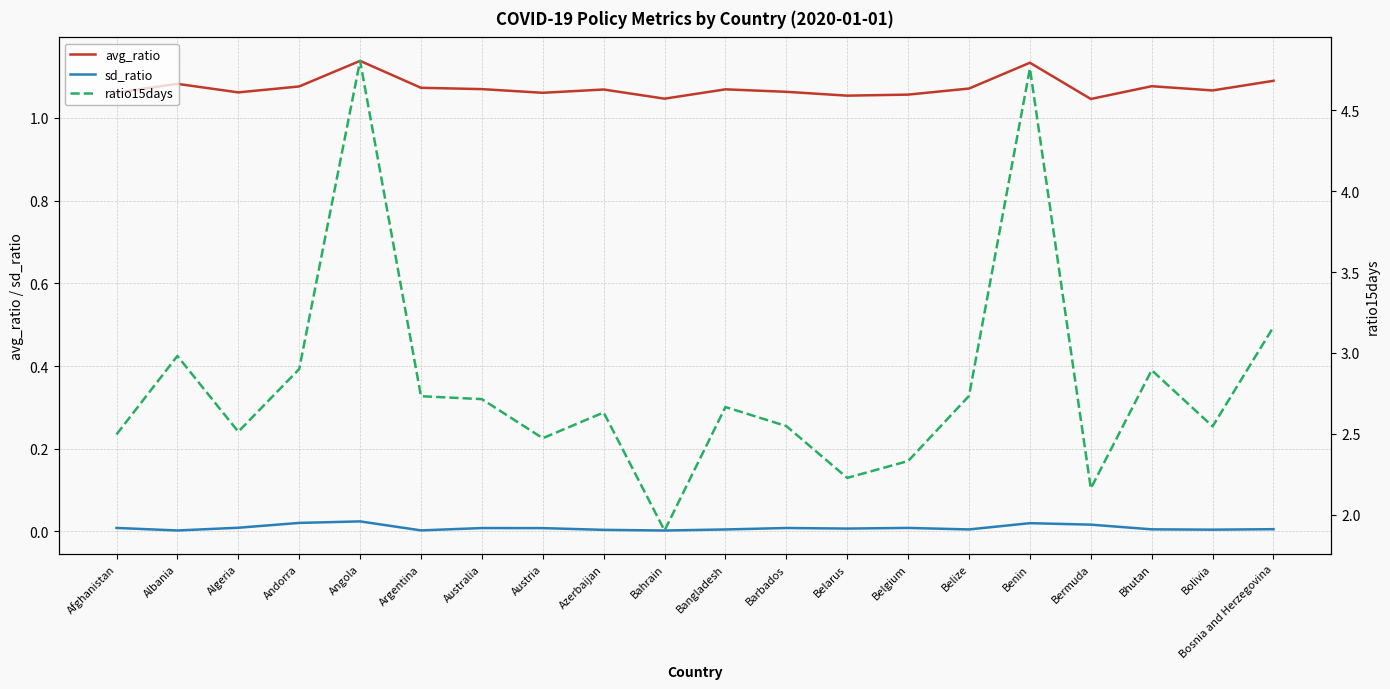

What is the sum of the ratio15days values at Belarus and Barbados?

4.8